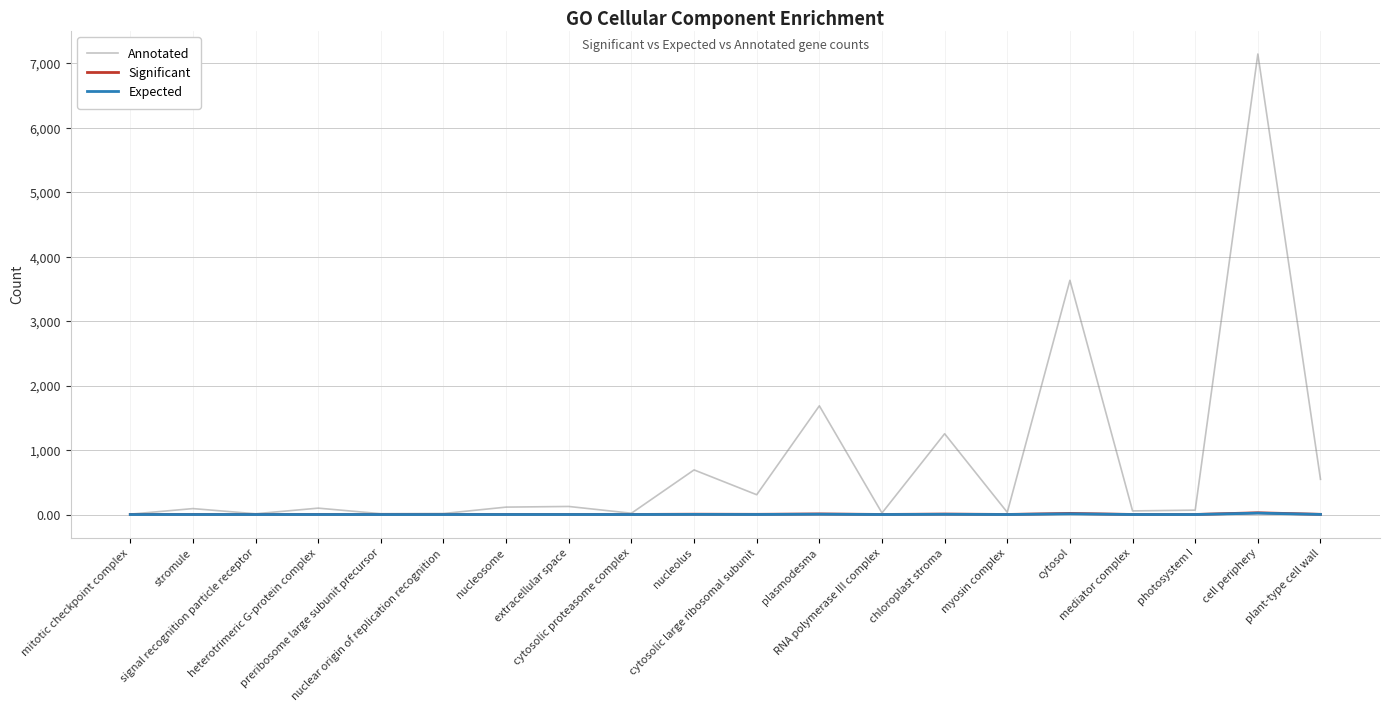

Which series has the largest total across all categories?

Annotated